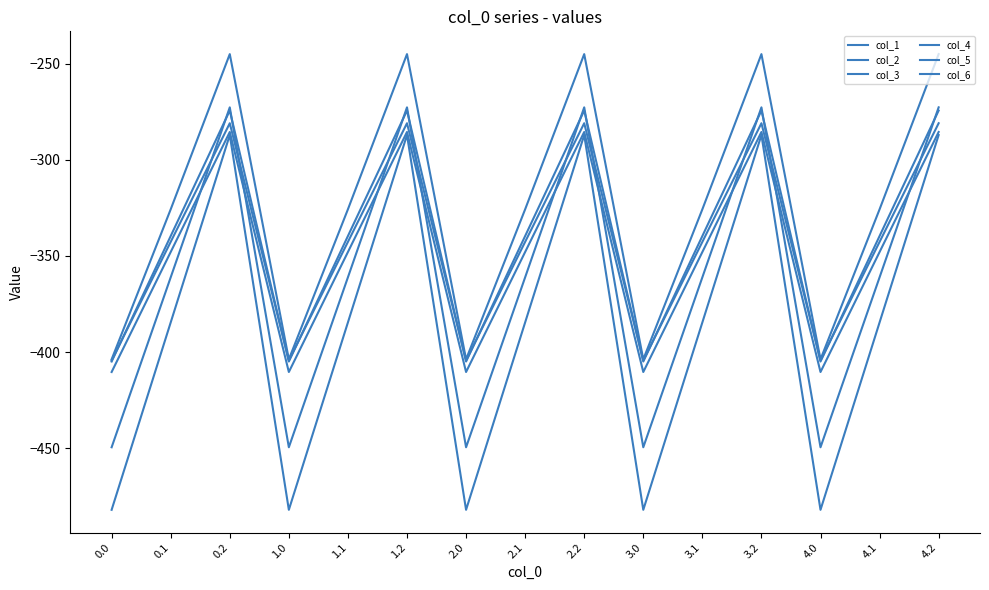

What is the smallest value displayed?

-482.0